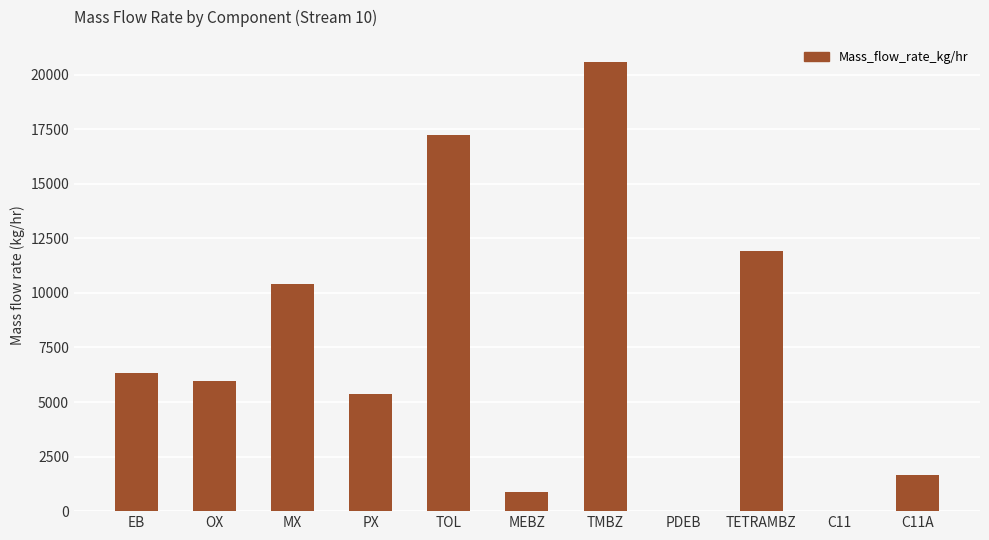

Between MX and C11, which is larger?

MX